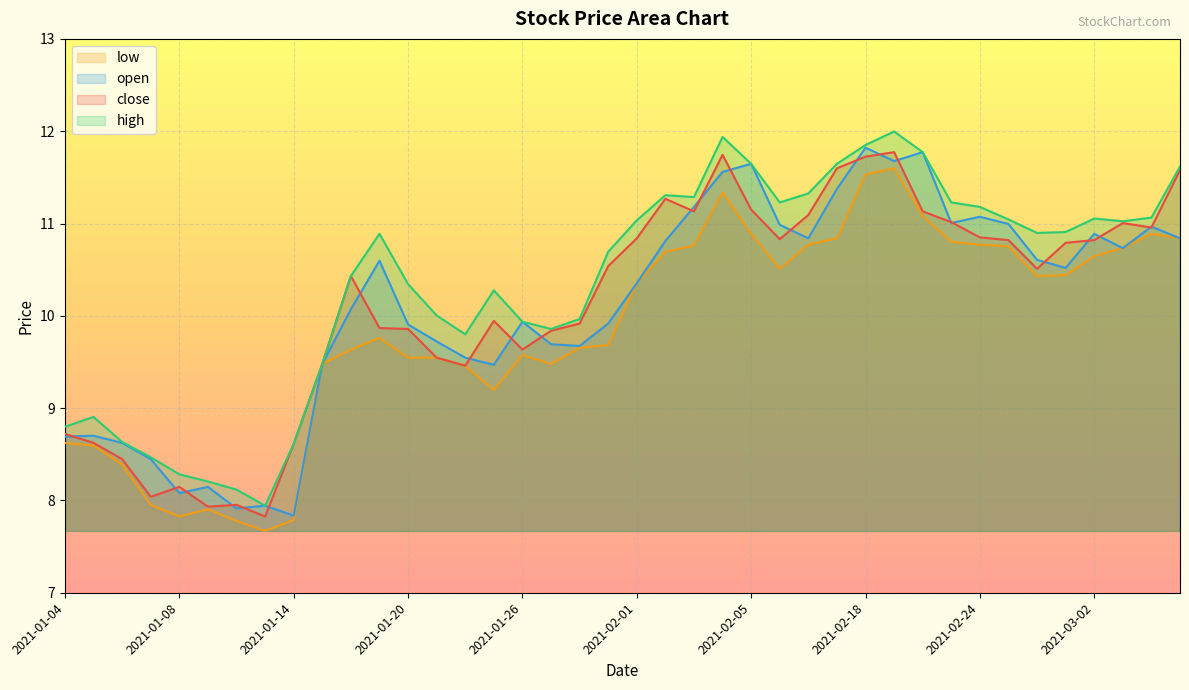

How many series are shown in this chart?

4